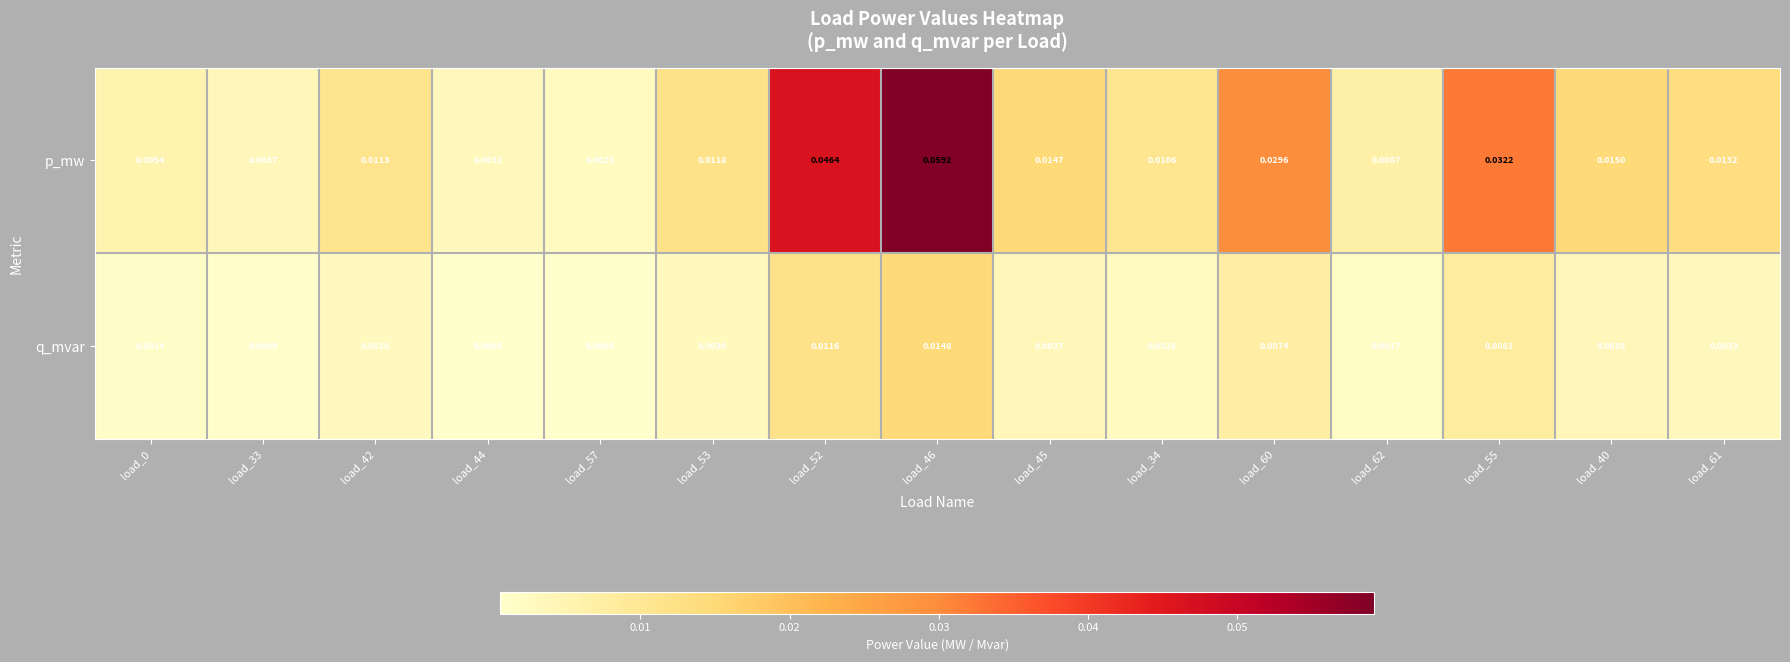

Which series has the largest total across all categories?

p_mw